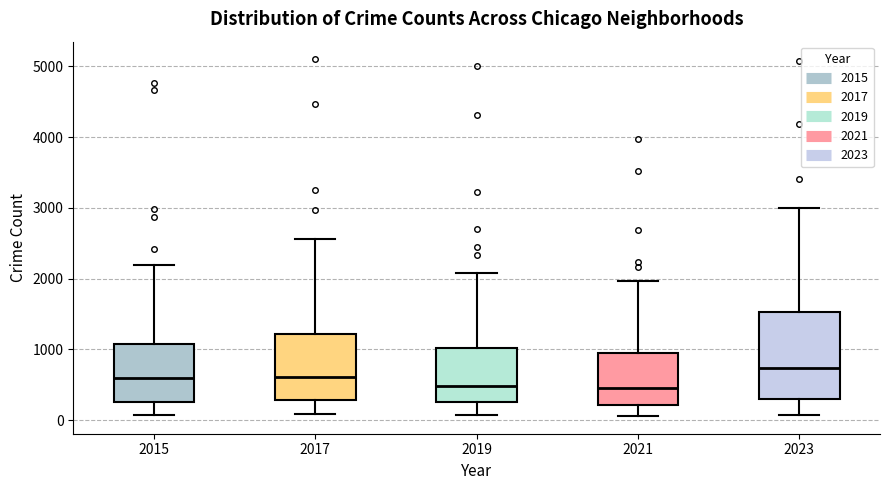

Comparing the boxes themselves (not the whiskers), which one is the tallest?

2023